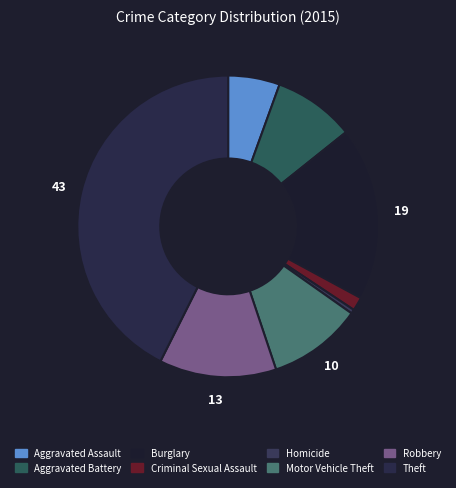

Which has a higher value, Burglary or Aggravated Assault?

Burglary